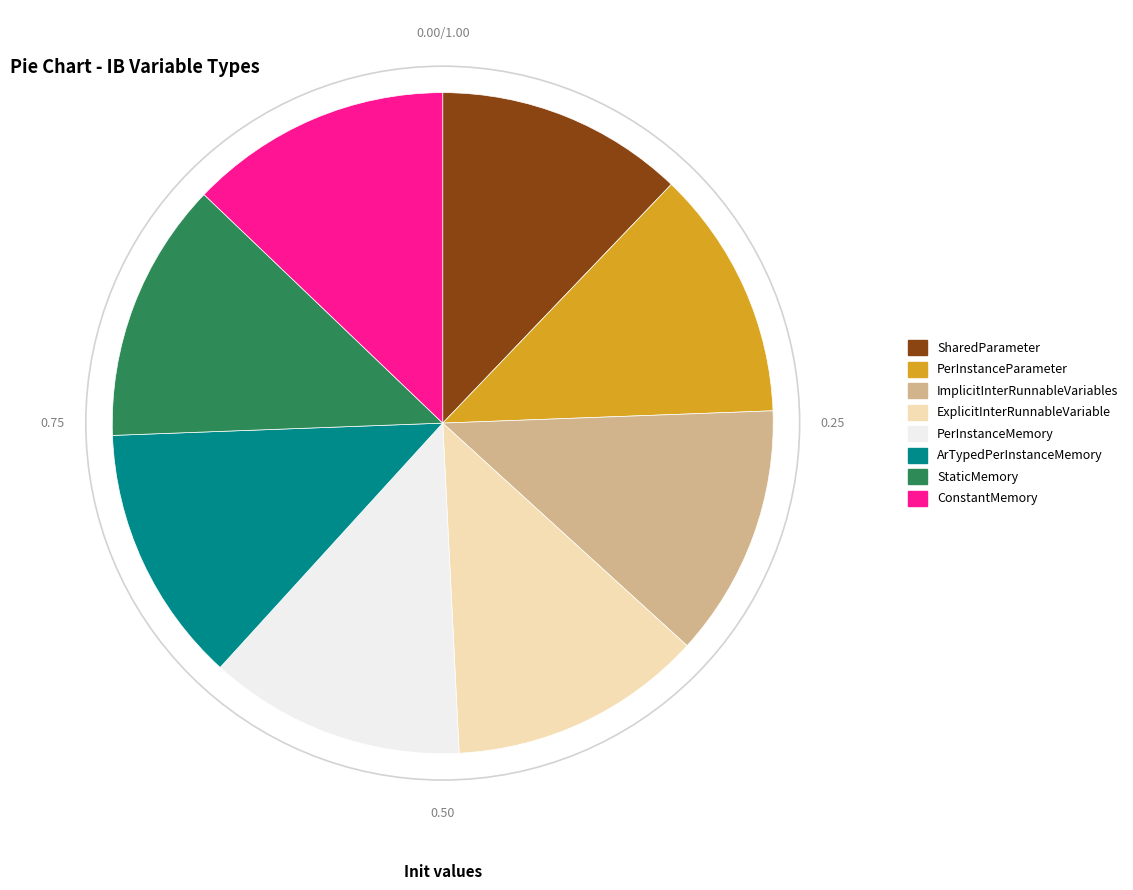

What is the ratio of the value at ImplicitInterRunnableVariables to the value at SharedParameter?

1.0